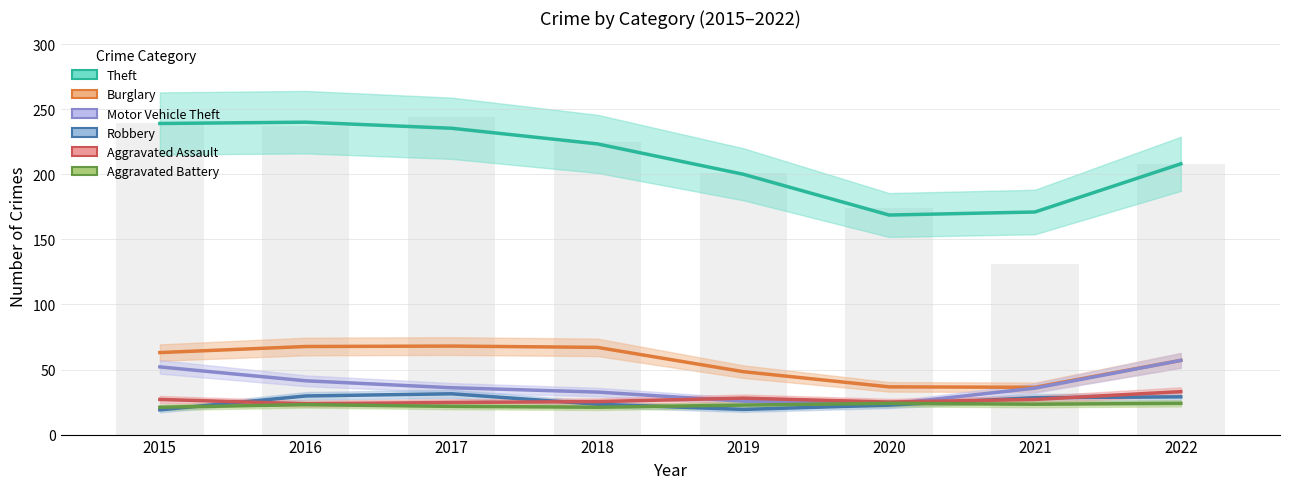

What is the average value of the Robbery series?

26